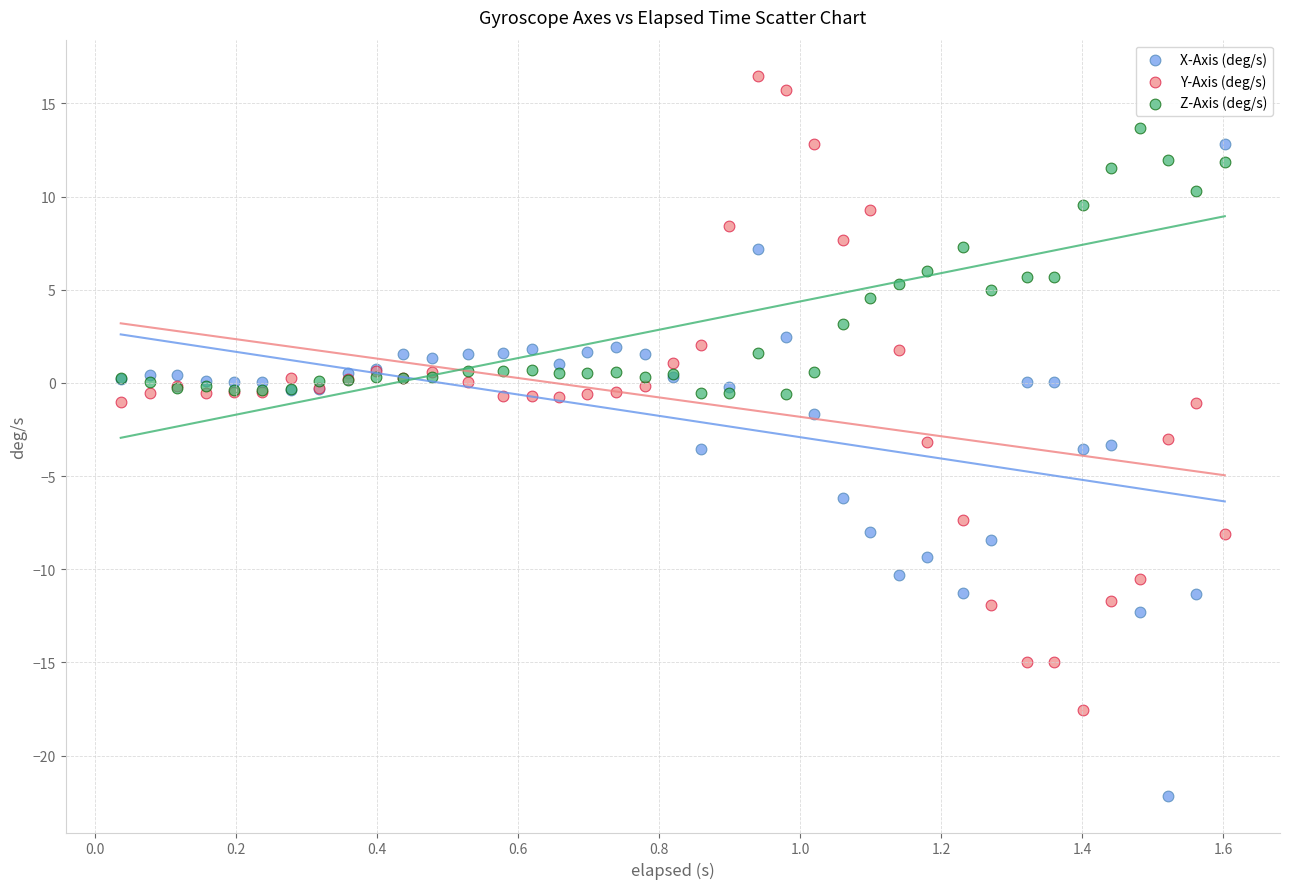

Which series has the largest Y range (max minus min)?

X-Axis (deg/s)